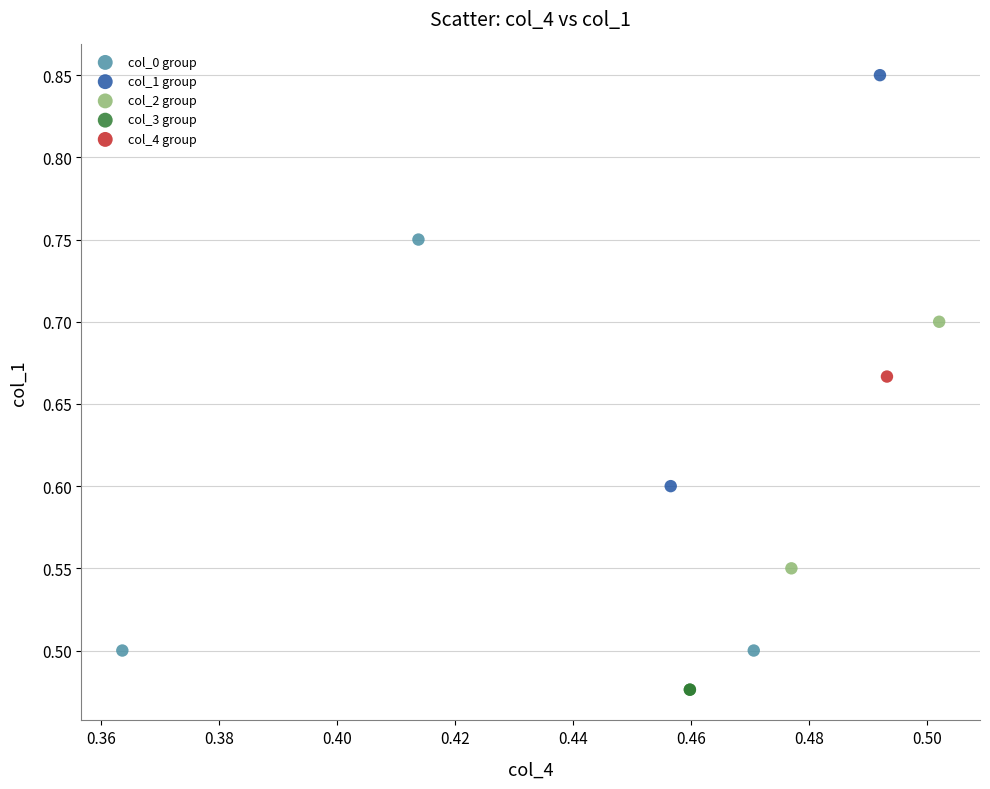

Which series contains the lowest Y value?

col_3 group